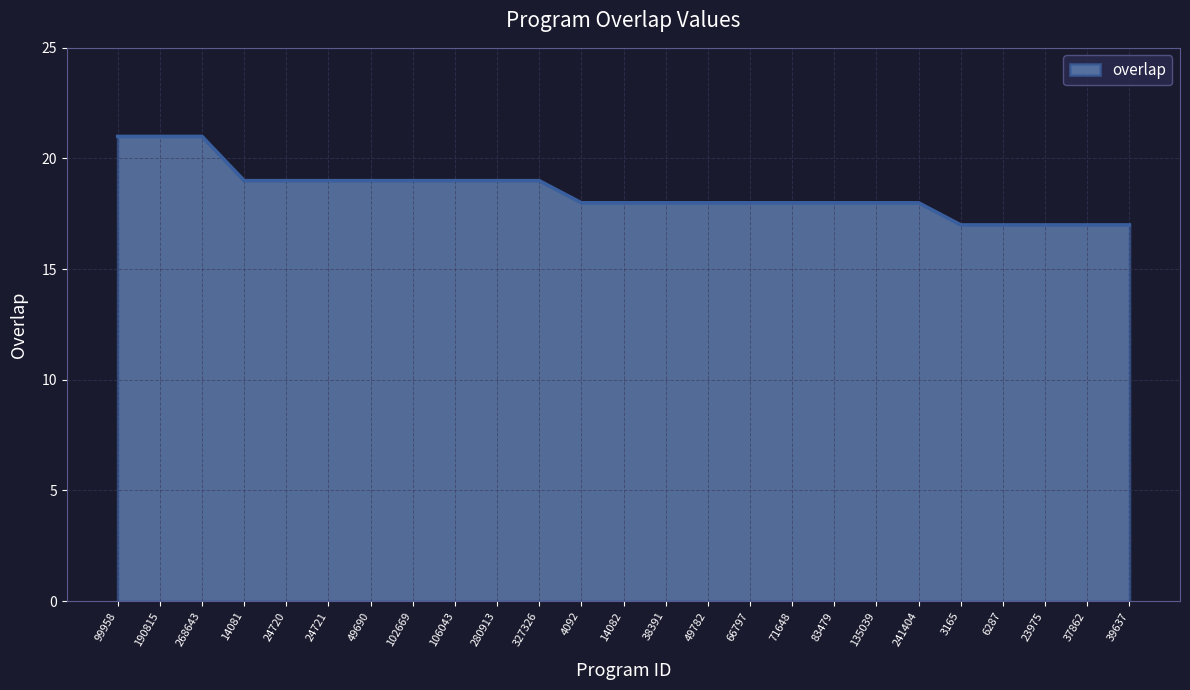

What is the smallest value displayed?

17